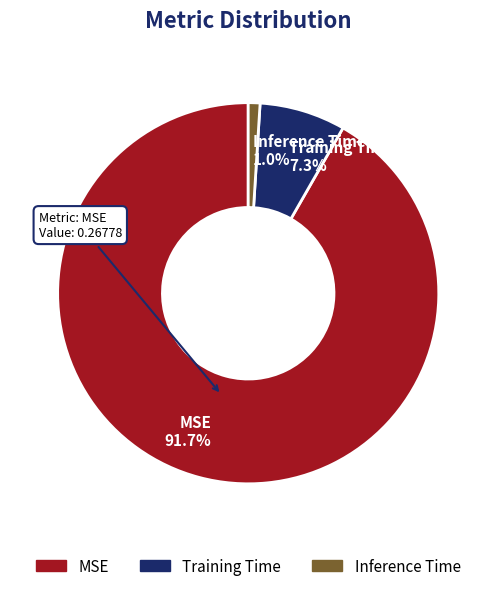

Which has a higher value, Training Time or Inference Time?

Training Time